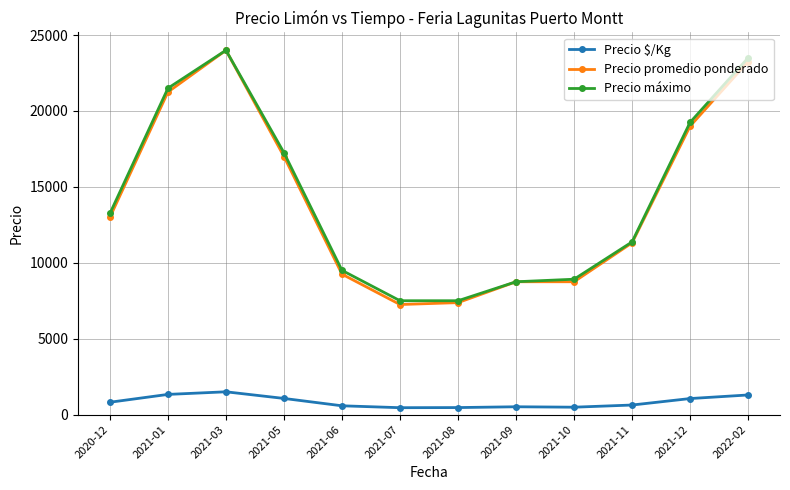

How many distinct data groups are displayed?

3